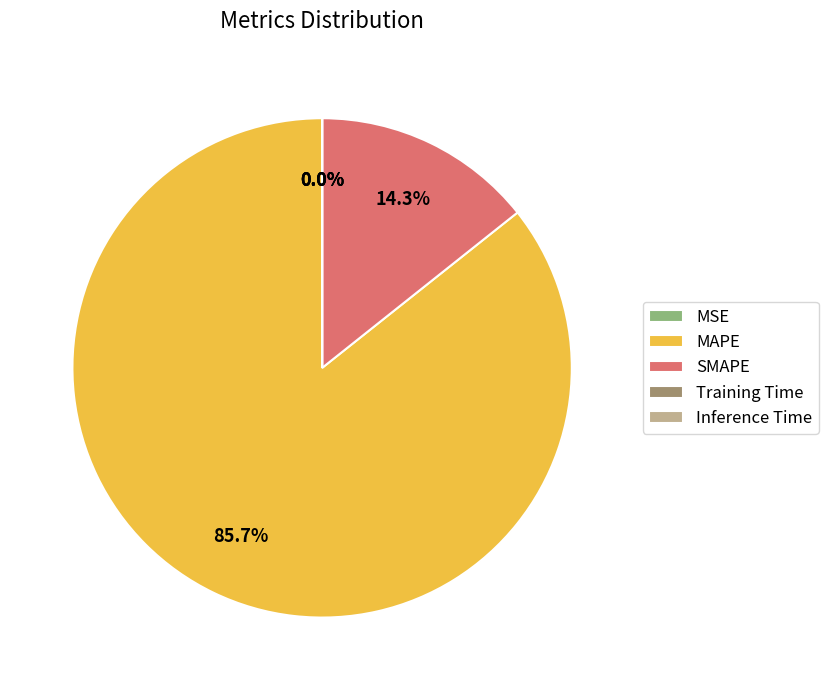

Is there any slice that represents more than half of the pie?

Yes